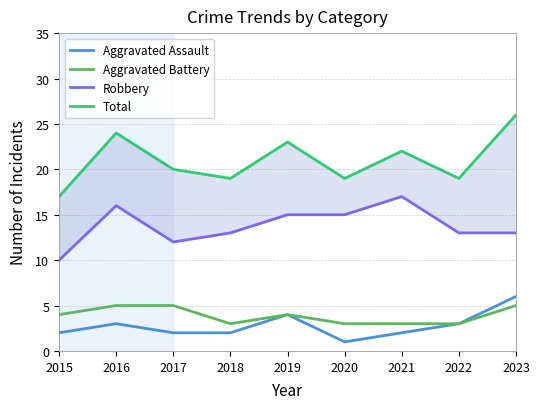

Rank the series by their maximum value, from lowest to highest.

Aggravated Battery, Aggravated Assault, Robbery, Total